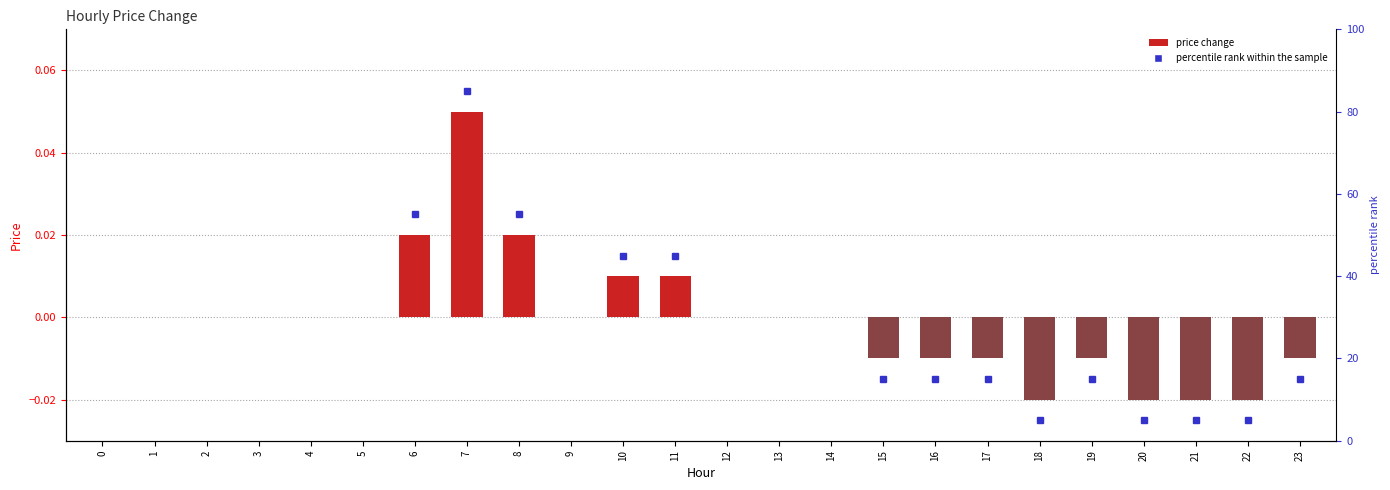

Reading left to right, list all the values displayed in this chart.

0=0.0	1=0.0	2=0.0	3=0.0	4=0.0	5=0.0	6=0.0	7=0.1	8=0.0	9=0.0	10=0.0	11=0.0	12=0.0	13=0.0	14=0.0	15=-0.0	16=-0.0	17=-0.0	18=-0.0	19=-0.0	20=-0.0	21=-0.0	22=-0.0	23=-0.0